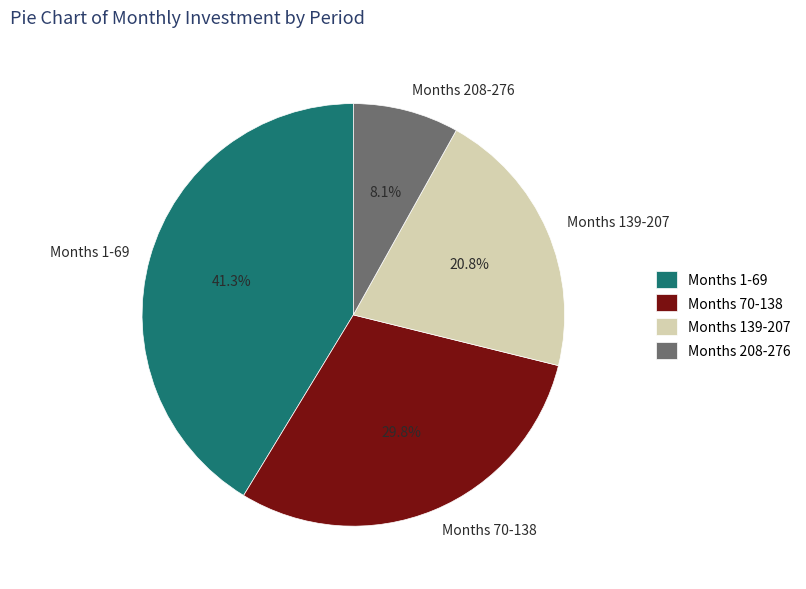

Does any single category account for the majority?

No